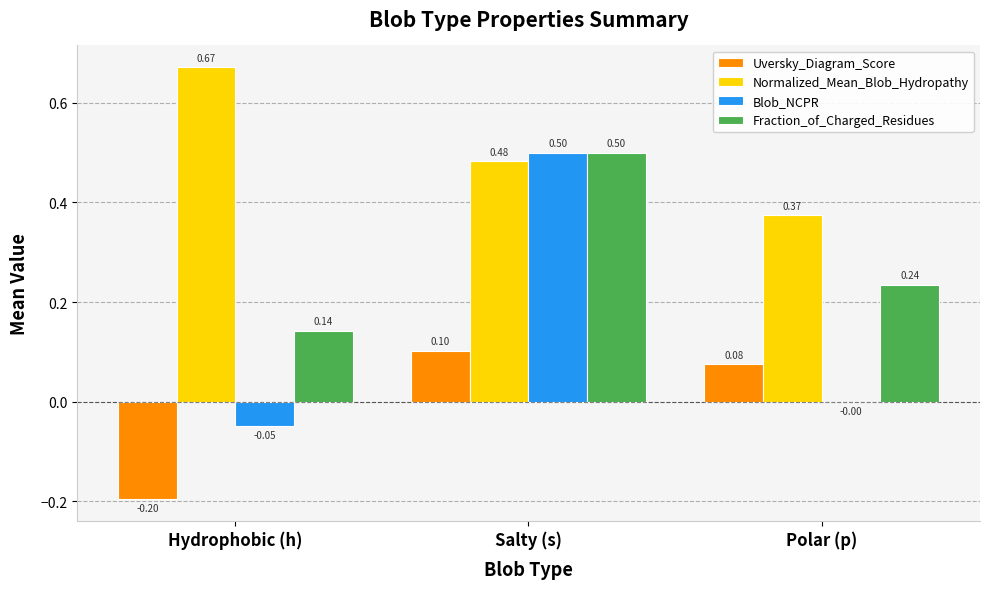

Which series has the largest total across all categories?

Normalized_Mean_Blob_Hydropathy